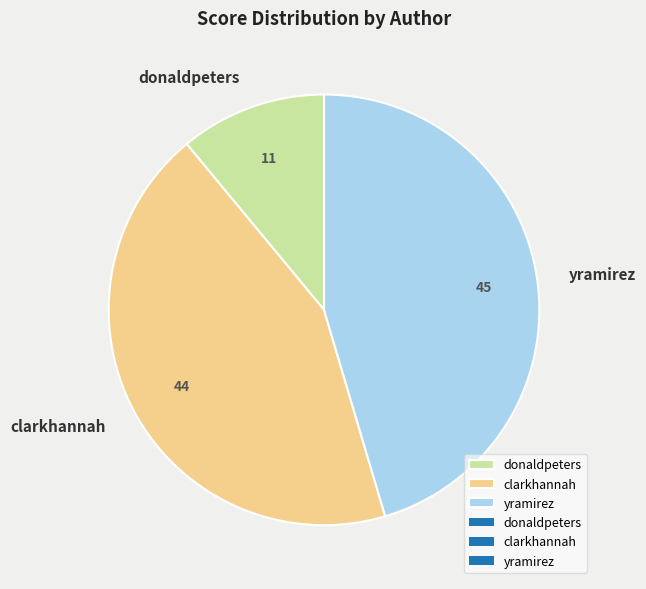

Rank the categories by value from lowest to highest.

donaldpeters, clarkhannah, yramirez